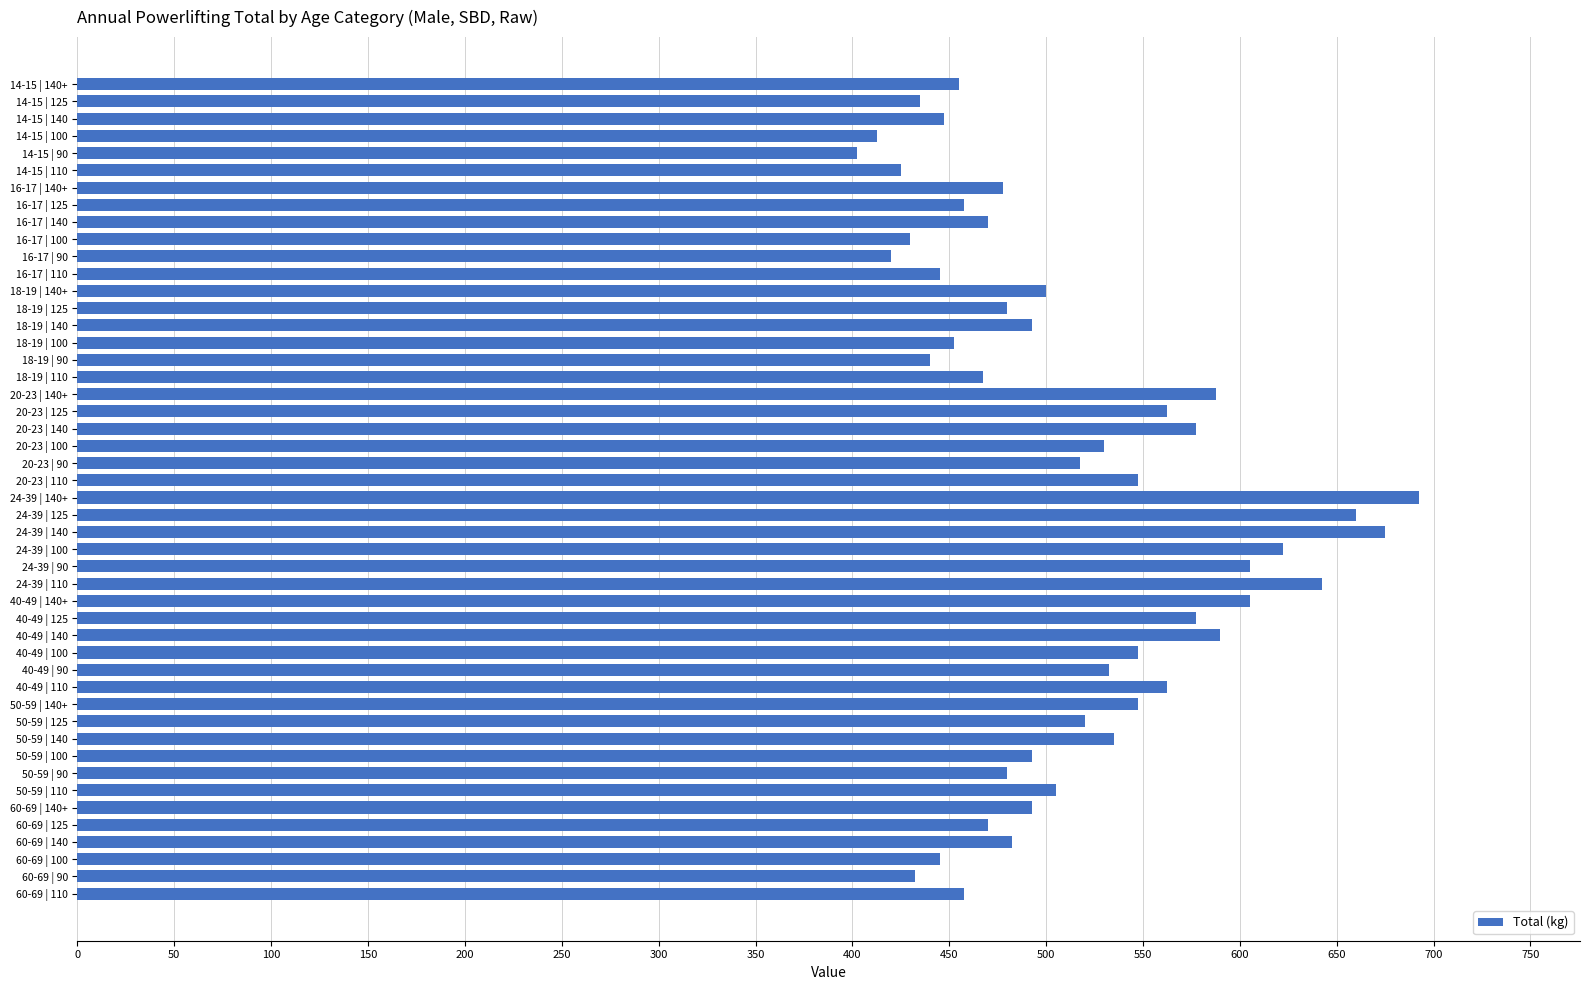

What is the sum of the values at 18-19 | 125 and 50-59 | 140+?

1027.5